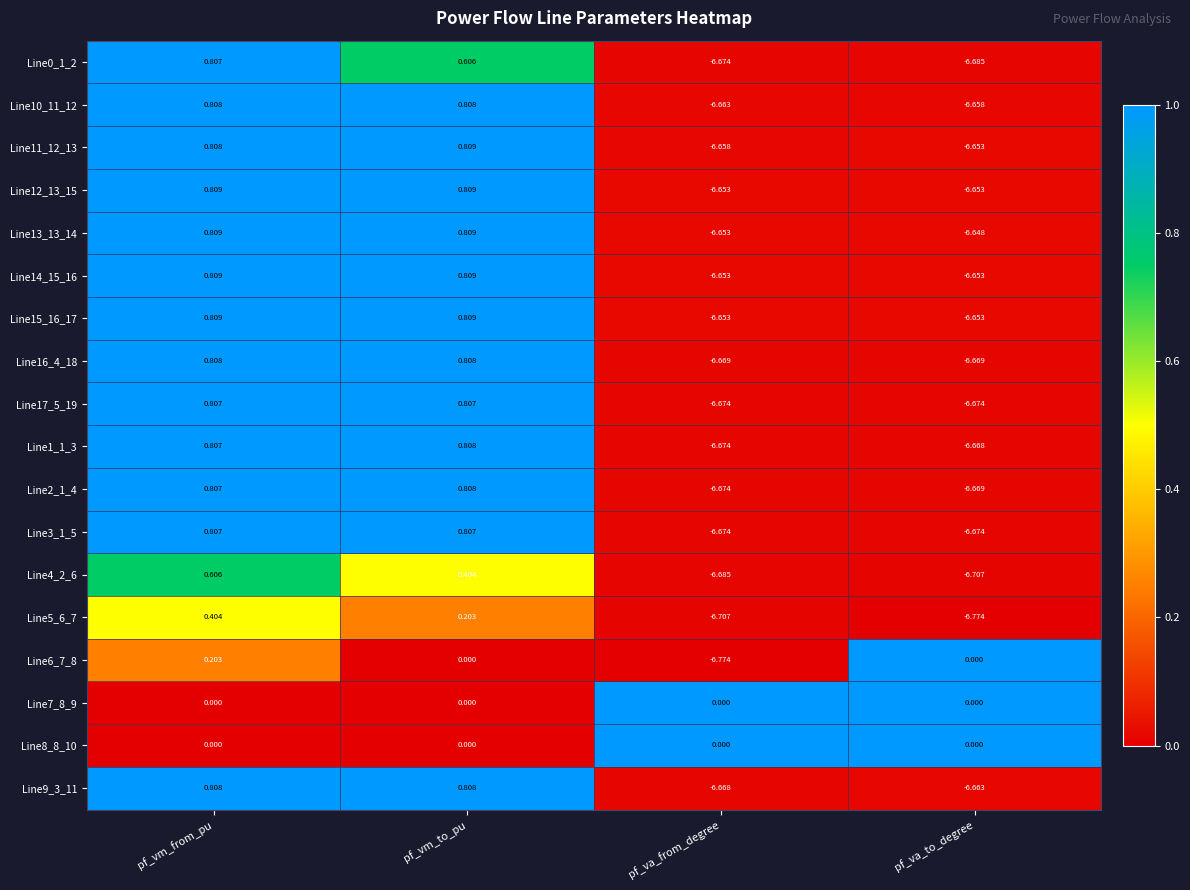

Where does the Line12_13_15 series first go above 0?

pf_vm_from_pu